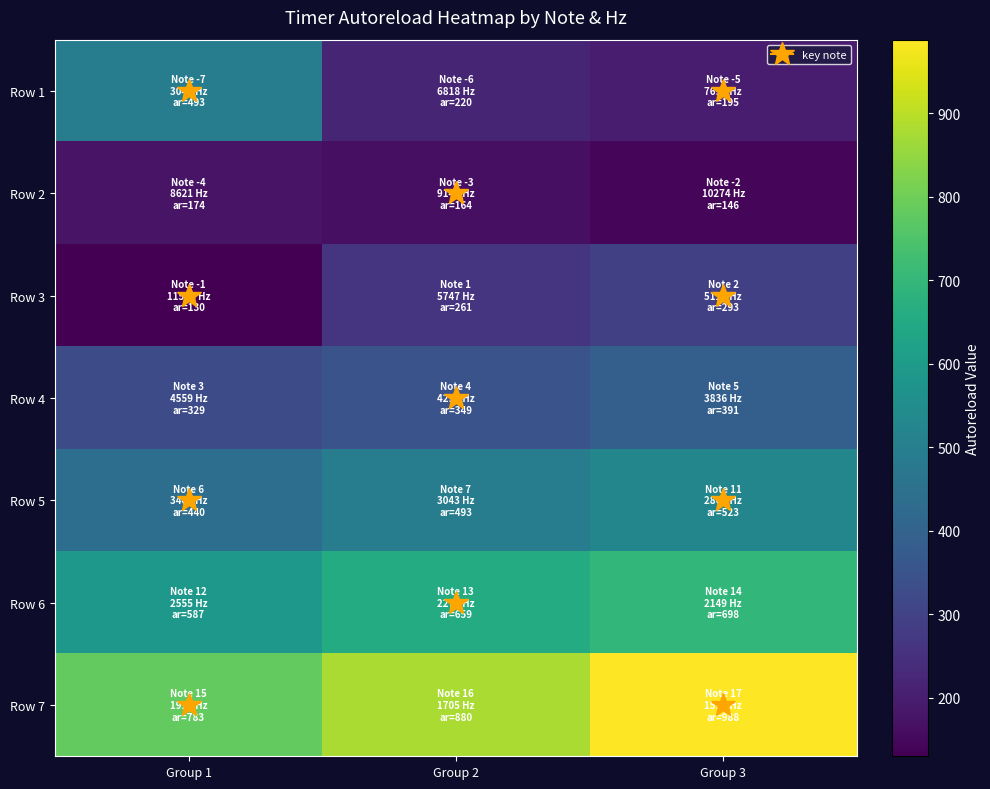

At how many categories does at least one series exceed 574?

3